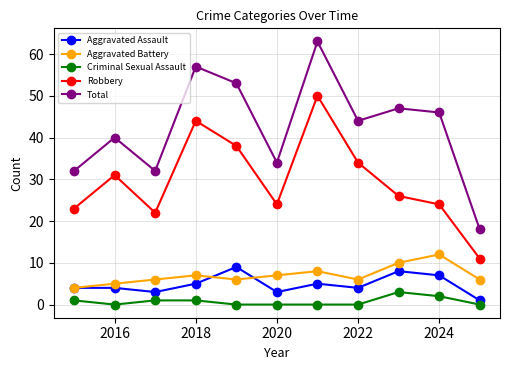

How many Aggravated Battery values are between 6 and 8?

7